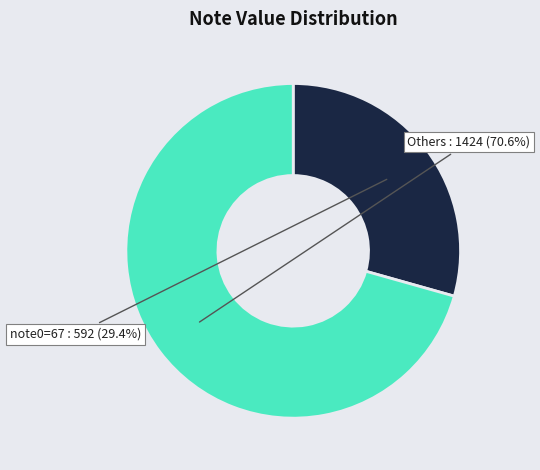

Is there any slice that represents more than half of the pie?

Yes